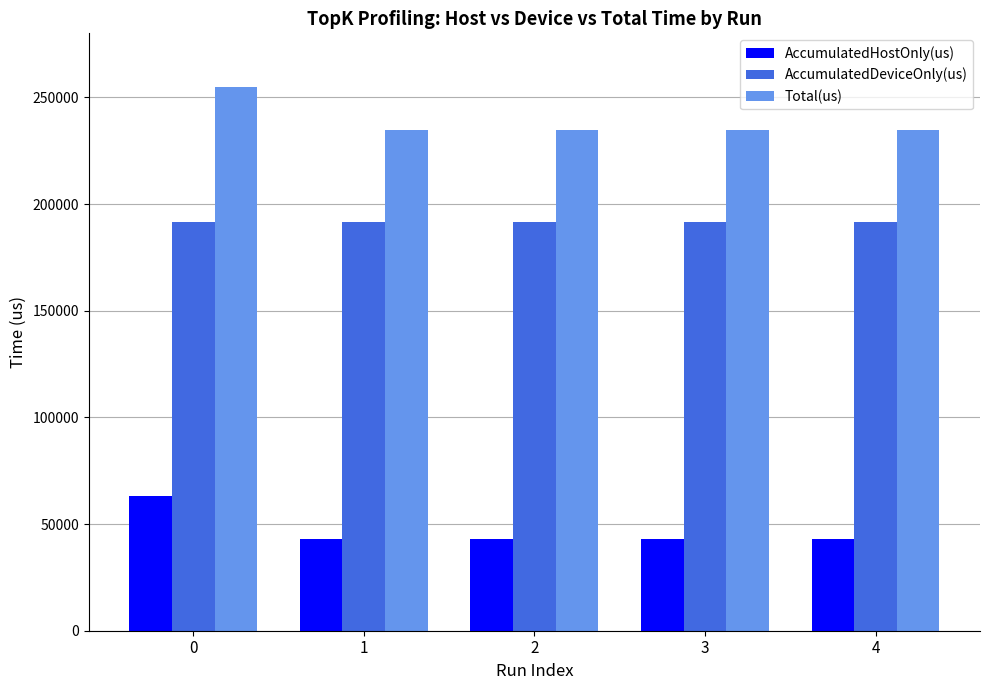

What is the maximum value for AccumulatedHostOnly(us)?

63336.2